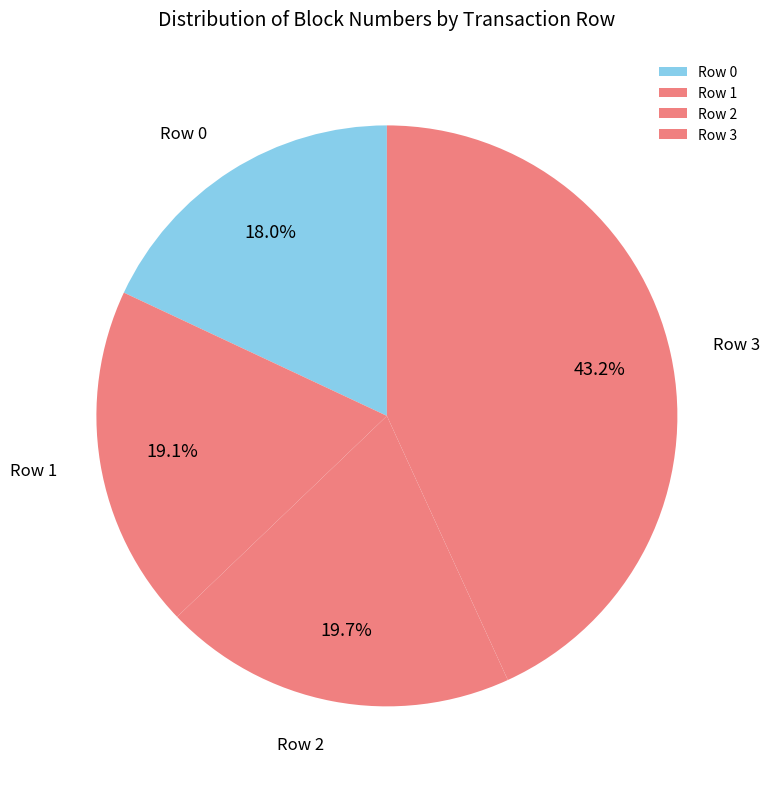

Which has a higher value, Row 3 or Row 0?

Row 3